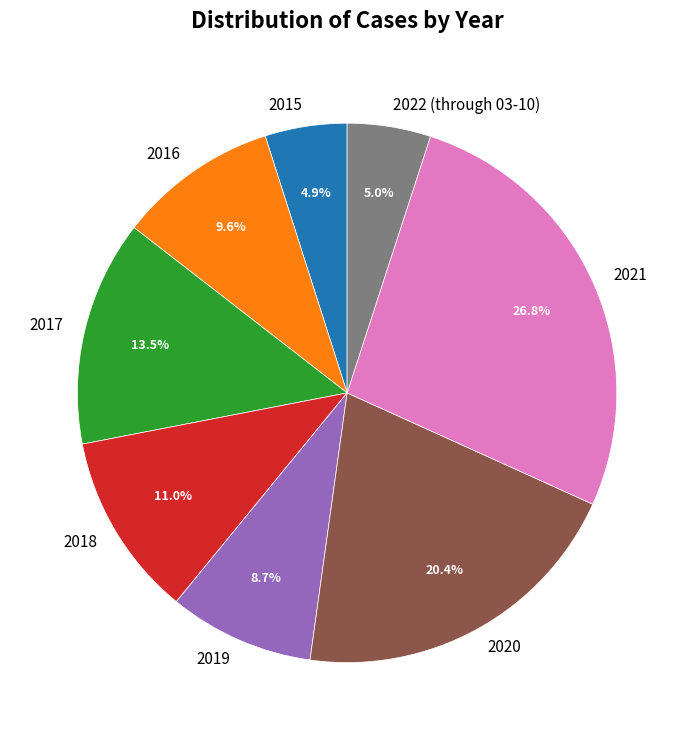

Combined, do 2021 and 2022 (through 03-10) account for over 50%?

No